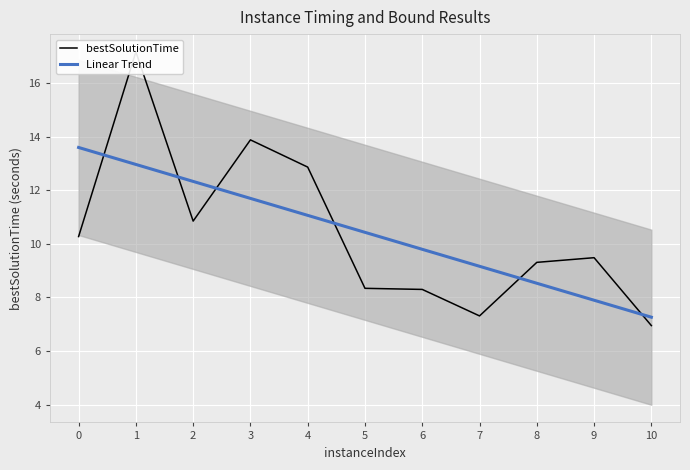

After their last crossing, which series has the higher values: Linear Trend or bestSolutionTime?

Linear Trend